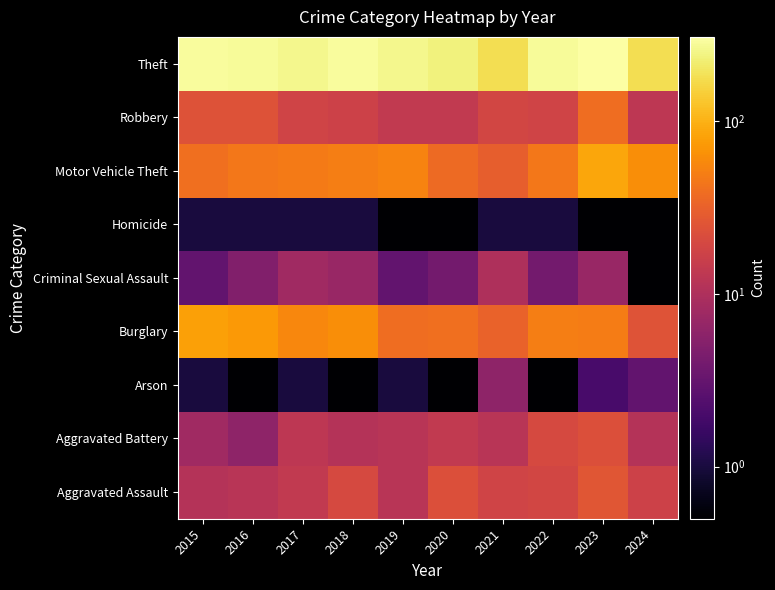

At how many categories does at least one series exceed 73?

10